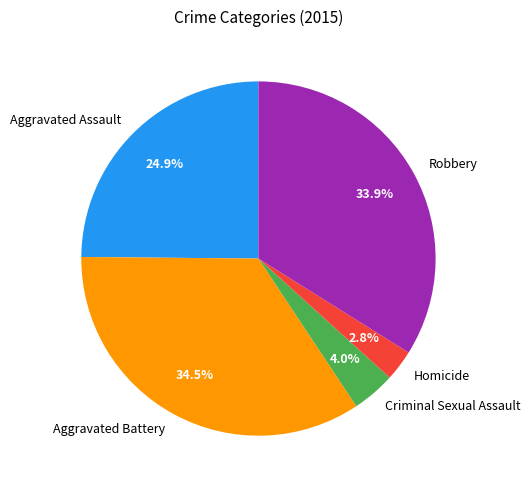

Does Homicide represent more than half of the total?

No